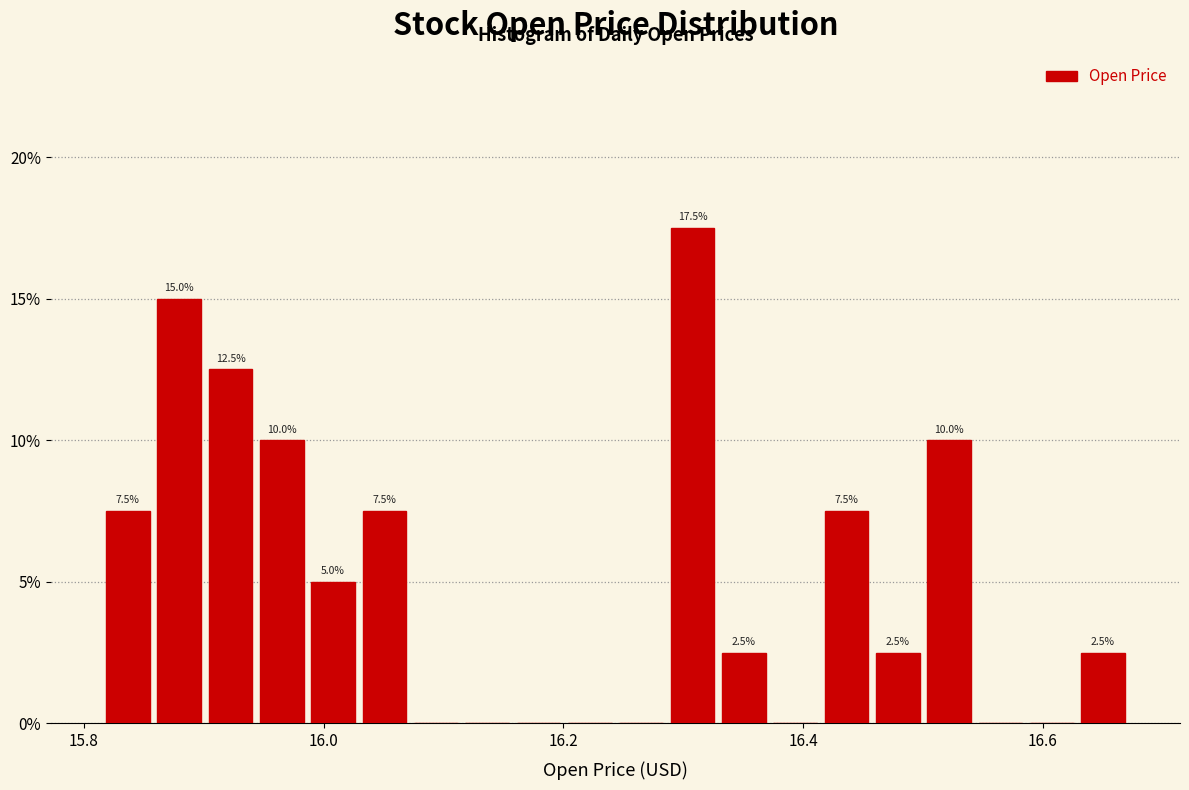

Around what value on the x-axis is the tallest bar? Give the approximate position of its centre, as read against the axis.

16.30